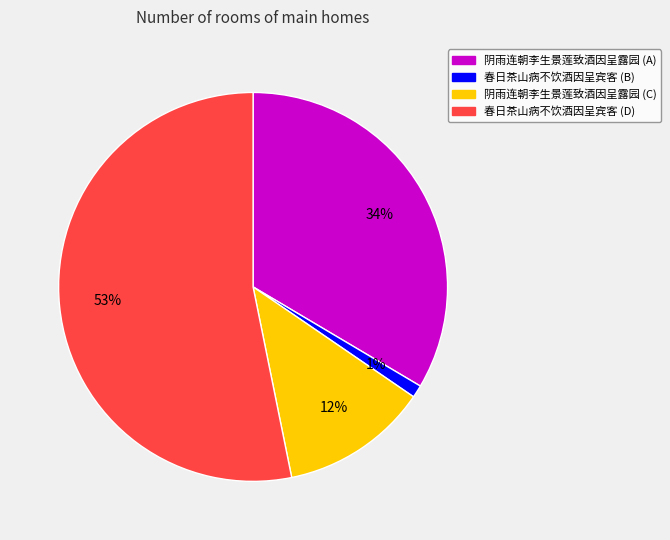

Between 春日茶山病不饮酒因呈宾客 (B) and 阴雨连朝李生景莲致酒因呈露园 (C), which is larger?

阴雨连朝李生景莲致酒因呈露园 (C)